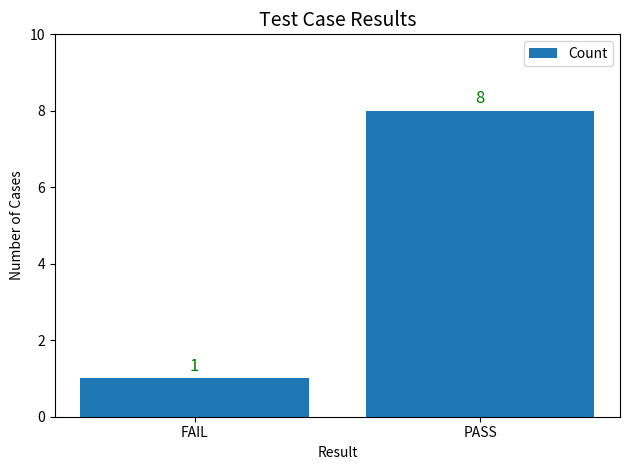

Is it true that the value at FAIL is 1?

True